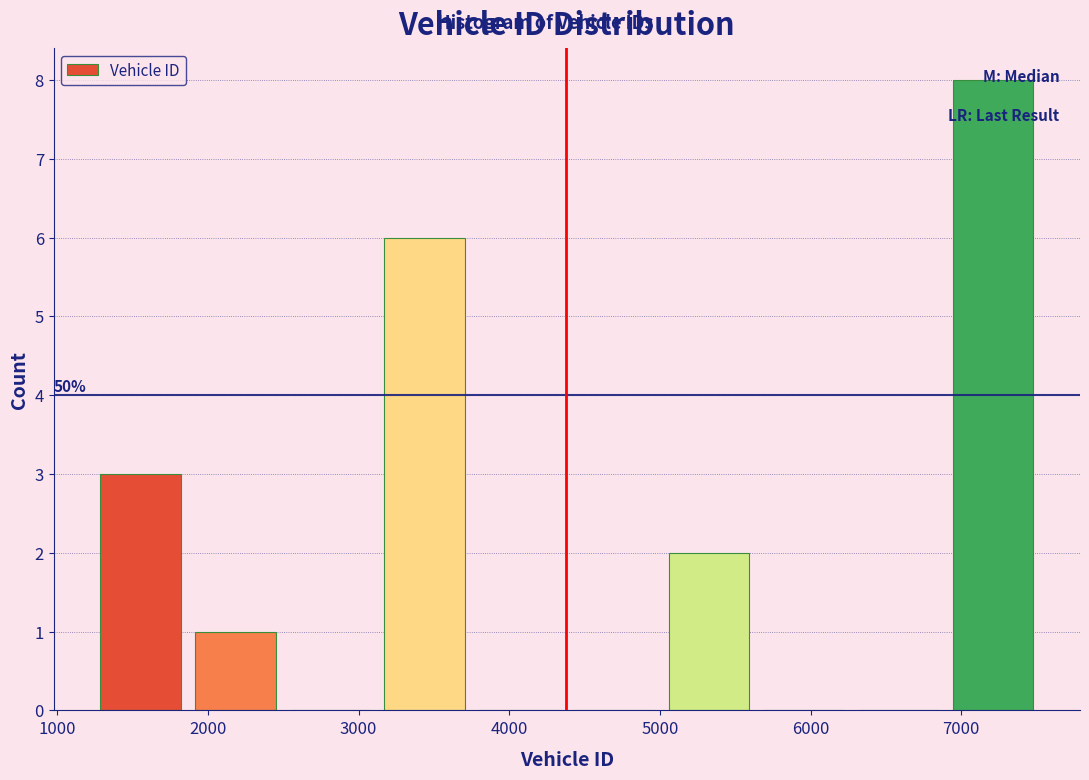

Over which range of the x-axis is the bar tallest?

6900 to 7500